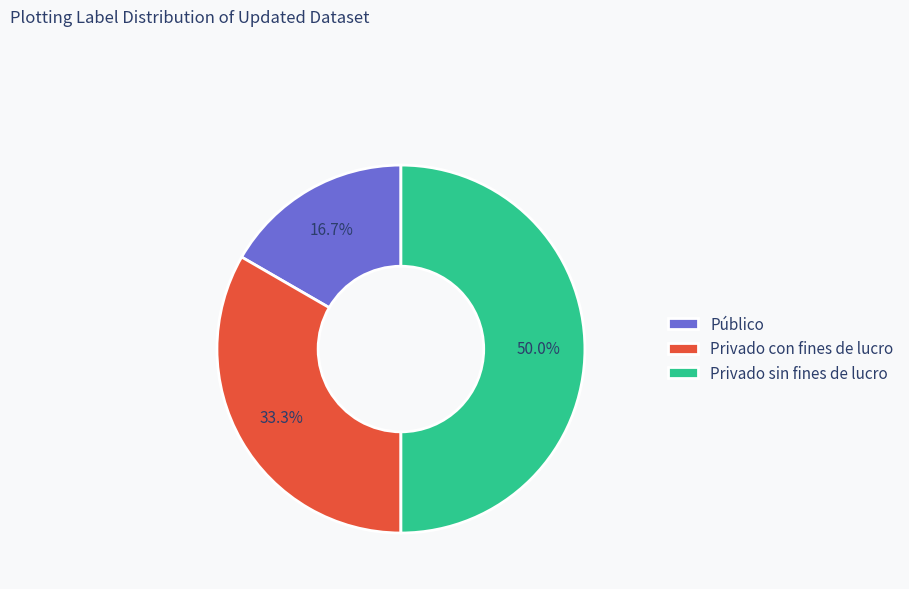

Do Privado sin fines de lucro and Público together represent more than half of the pie?

Yes